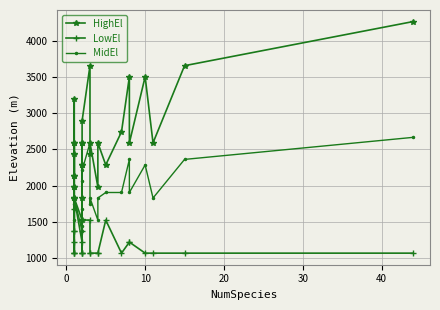

How many lines are shown in the chart?

3